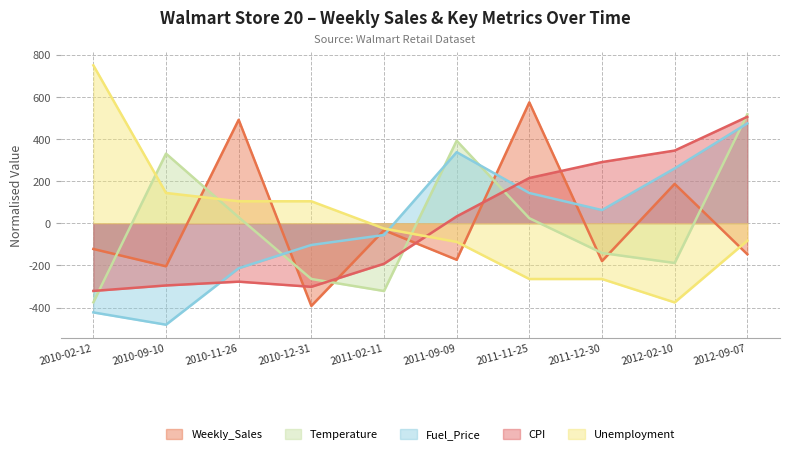

Rank the series at 2011-11-25 from highest to lowest value.

Weekly_Sales, CPI, Fuel_Price, Temperature, Unemployment